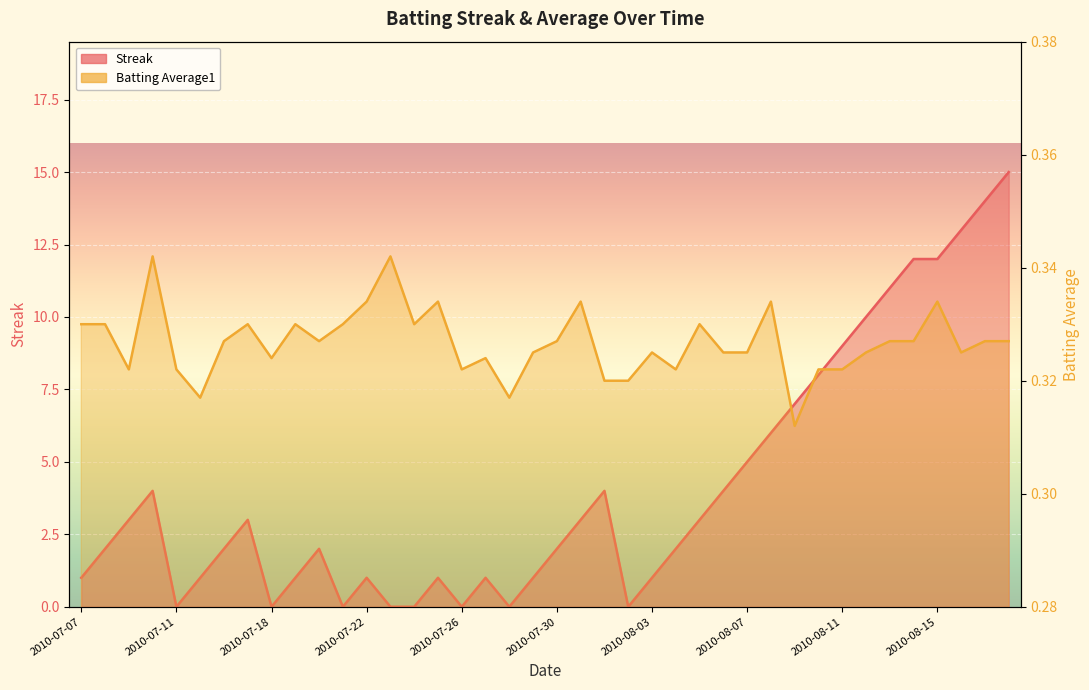

Which series has the largest range (max minus min)?

Streak